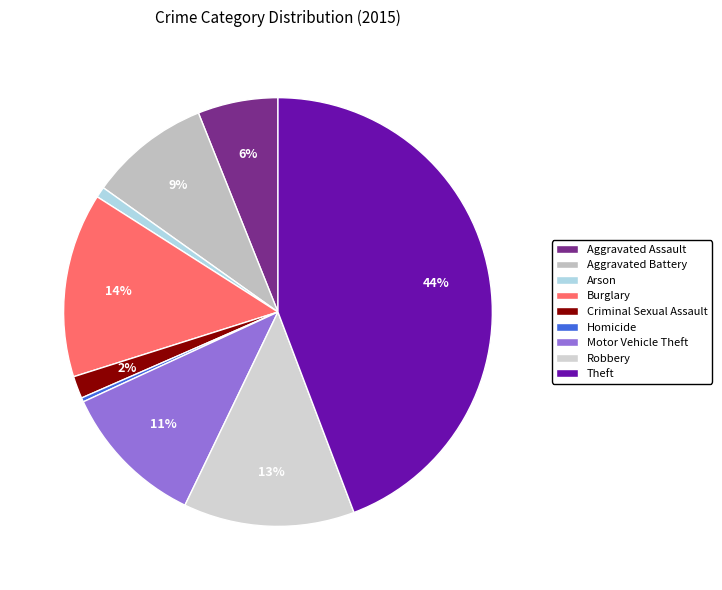

Is Aggravated Battery the majority of the pie?

No